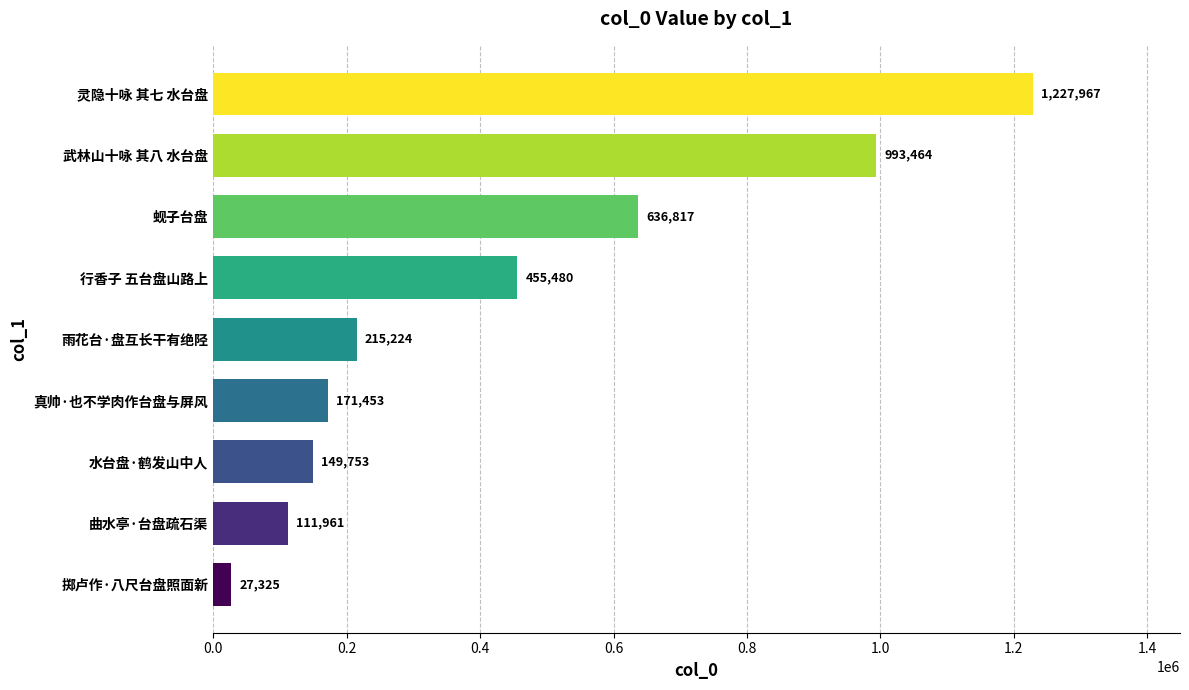

What is the smallest value displayed?

27325